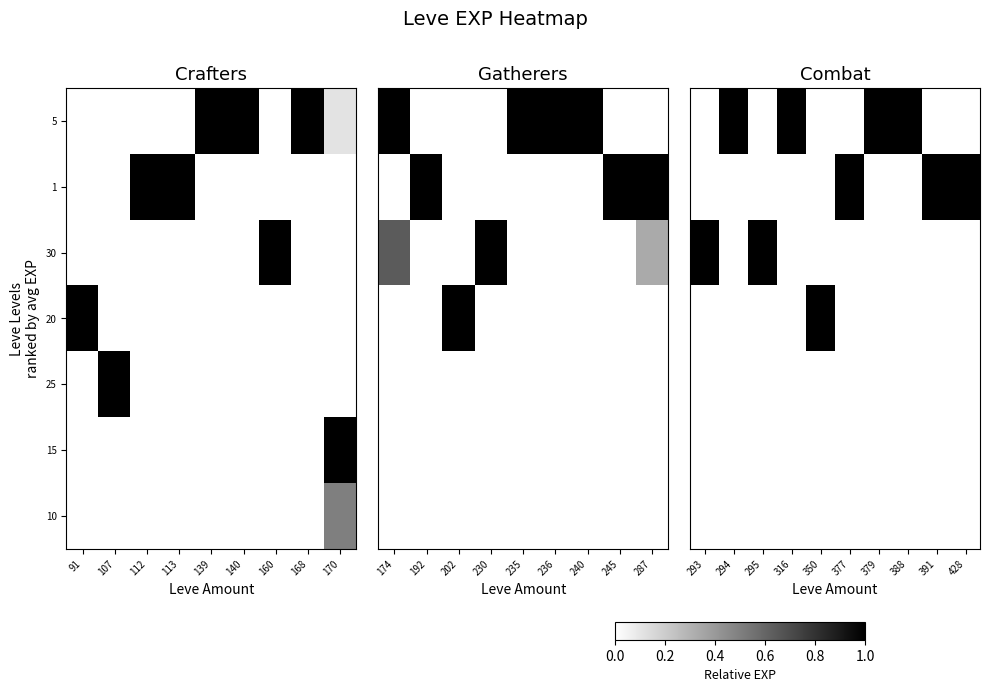

Between 140 and 170, which is larger?

140